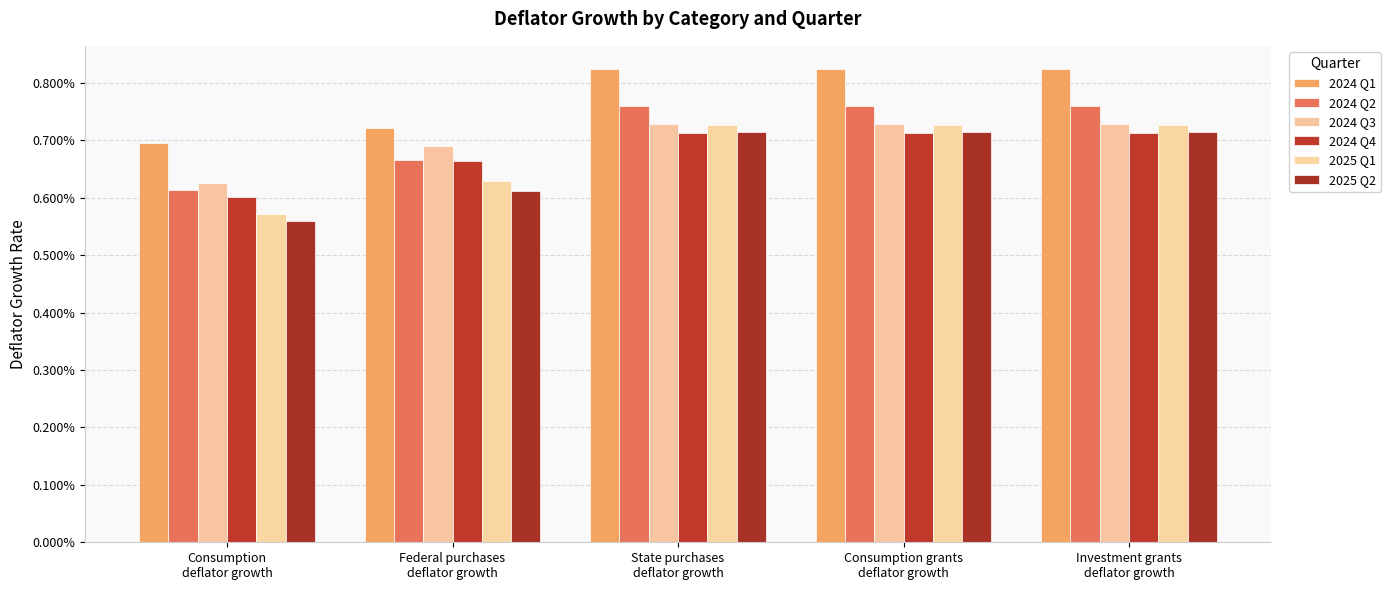

Are the bars grouped side by side (vs. stacked)?

Yes